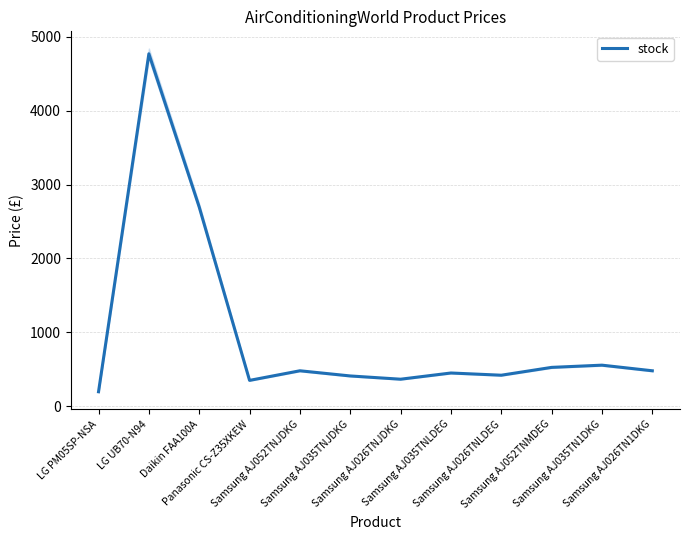

List the labels in order of value, largest first.

LG UB70-N94, Daikin FAA100A, Samsung AJ035TN1DKG, Samsung AJ052TNMDEG, Samsung AJ052TNJDKG, Samsung AJ026TN1DKG, Samsung AJ035TNLDEG, Samsung AJ026TNLDEG, Samsung AJ035TNJDKG, Samsung AJ026TNJDKG, Panasonic CS-Z35XKEW, LG PM05SP-NSA